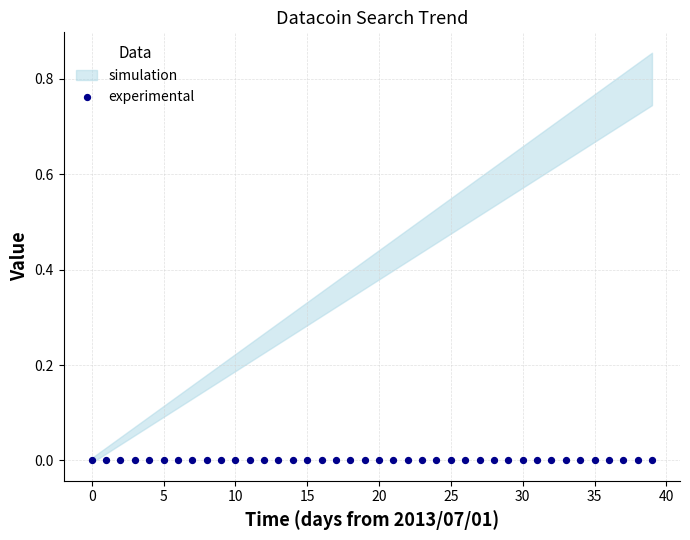

At which category is the sum across all series the highest?

2013/08/09